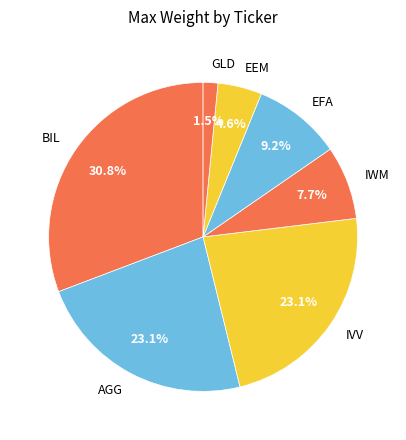

What portion of the pie excludes IVV?

76.9%